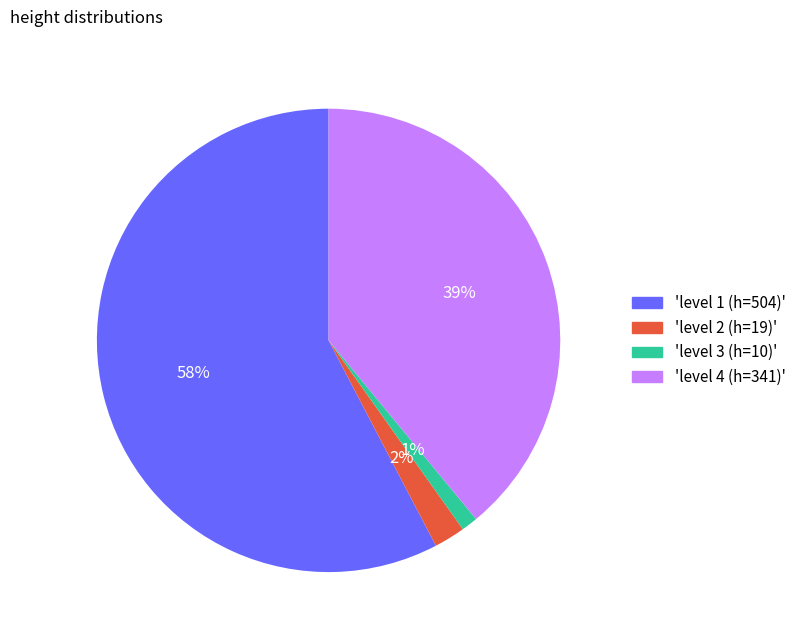

How many slices are in this pie chart?

4